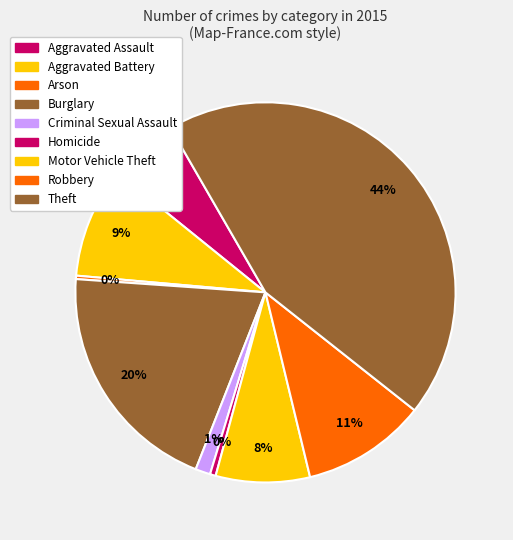

Do Motor Vehicle Theft and Theft together represent more than half of the pie?

Yes